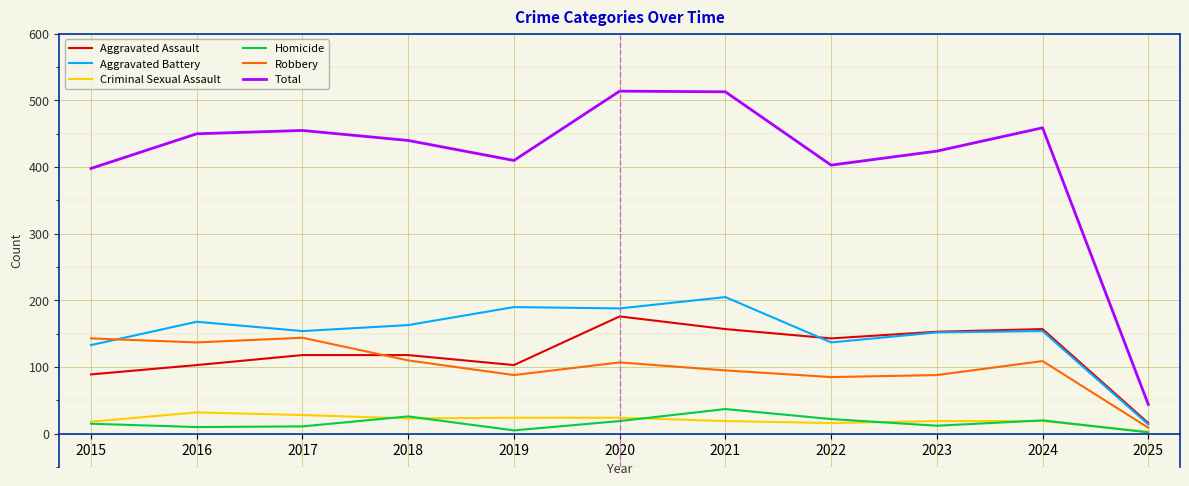

What is the difference between the maximum and minimum values in the Aggravated Assault series?

160